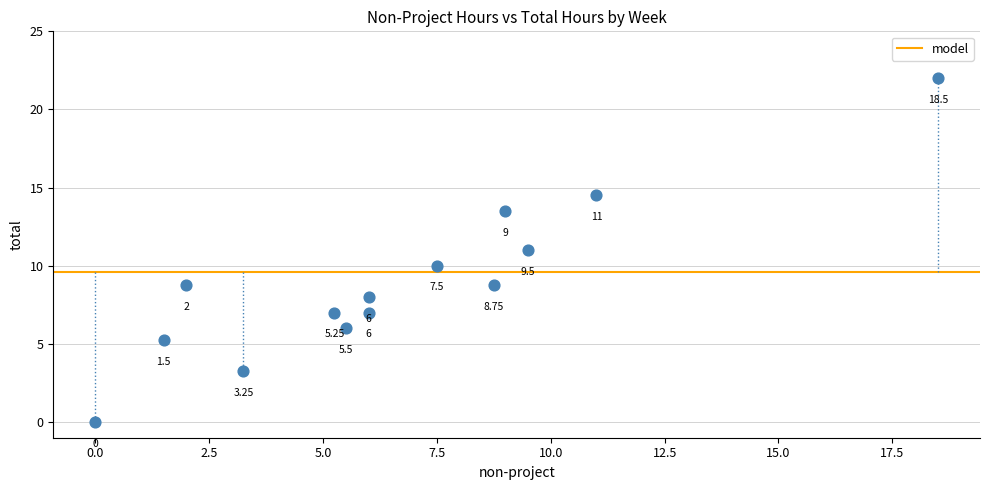

What is the range of X values (max minus min)?

18.5